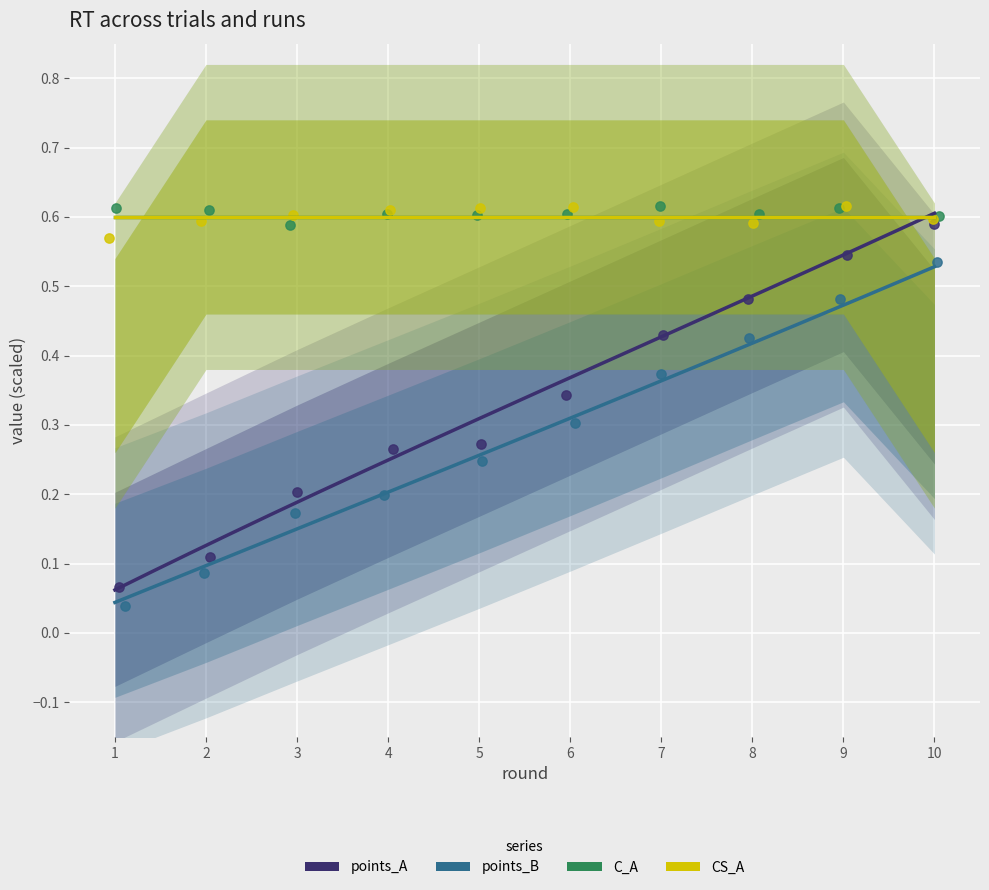

At which category is the sum across all series the highest?

10